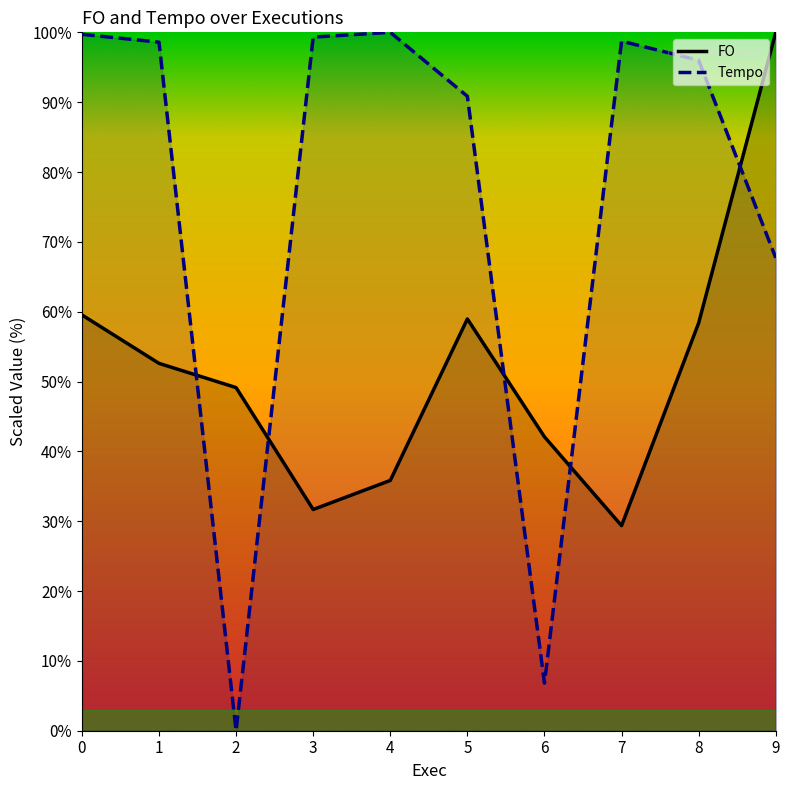

At which category is the sum across all series the highest?

9